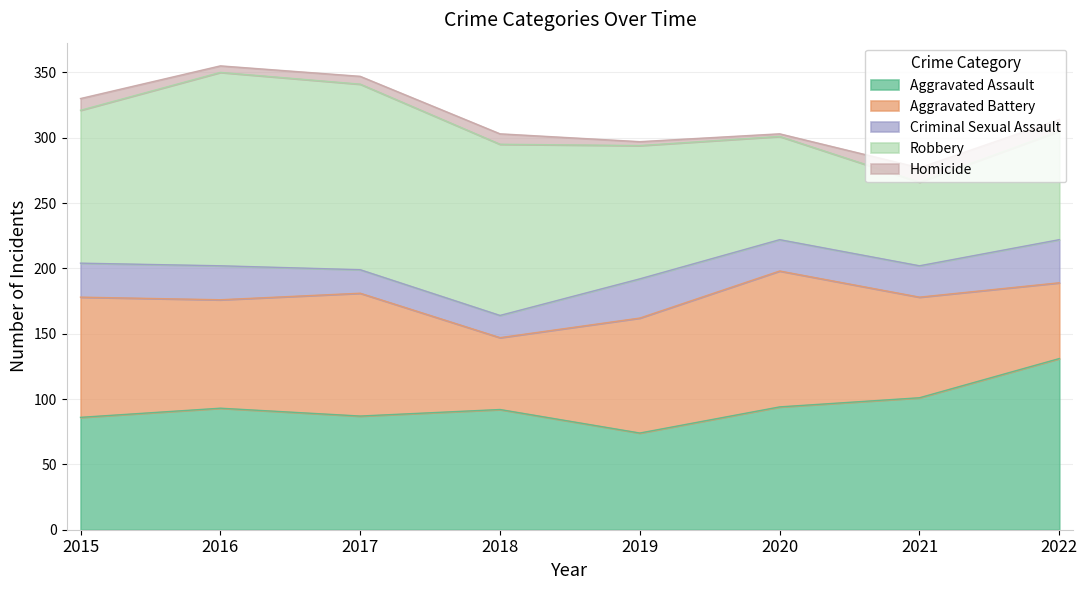

Which label corresponds to the smallest value in the chart?

2020